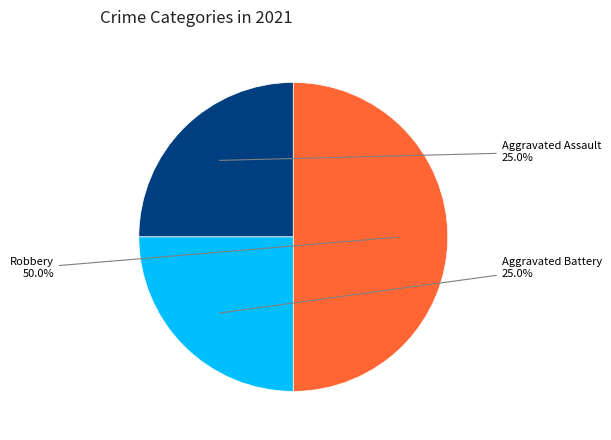

To the nearest percent, what is the average slice percentage?

33%